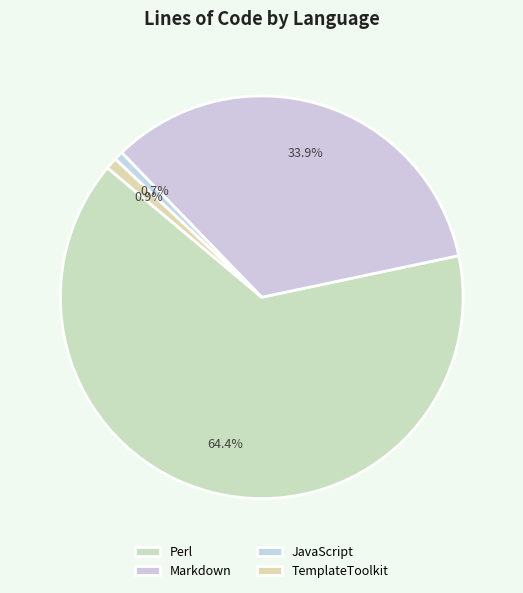

How much of the chart is everything except Perl?

35.6%